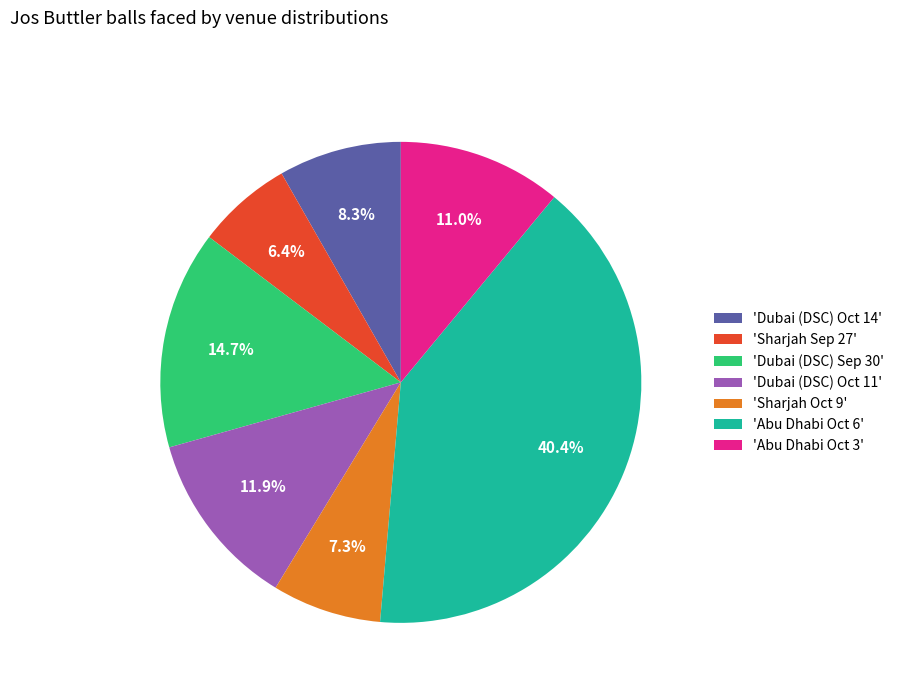

What is the smallest slice in the pie chart?

'Sharjah Sep 27'